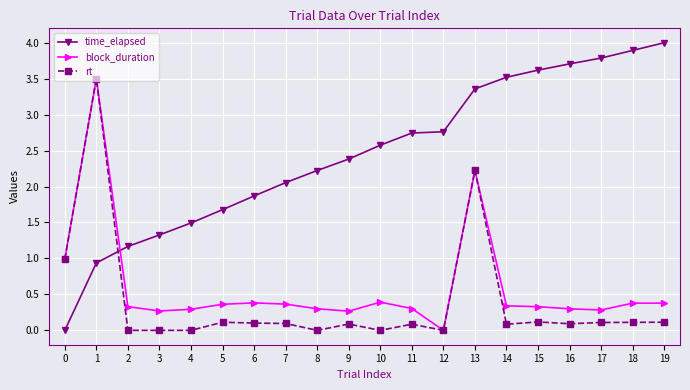

At 18, list the series in order from largest to smallest.

time_elapsed, block_duration, rt